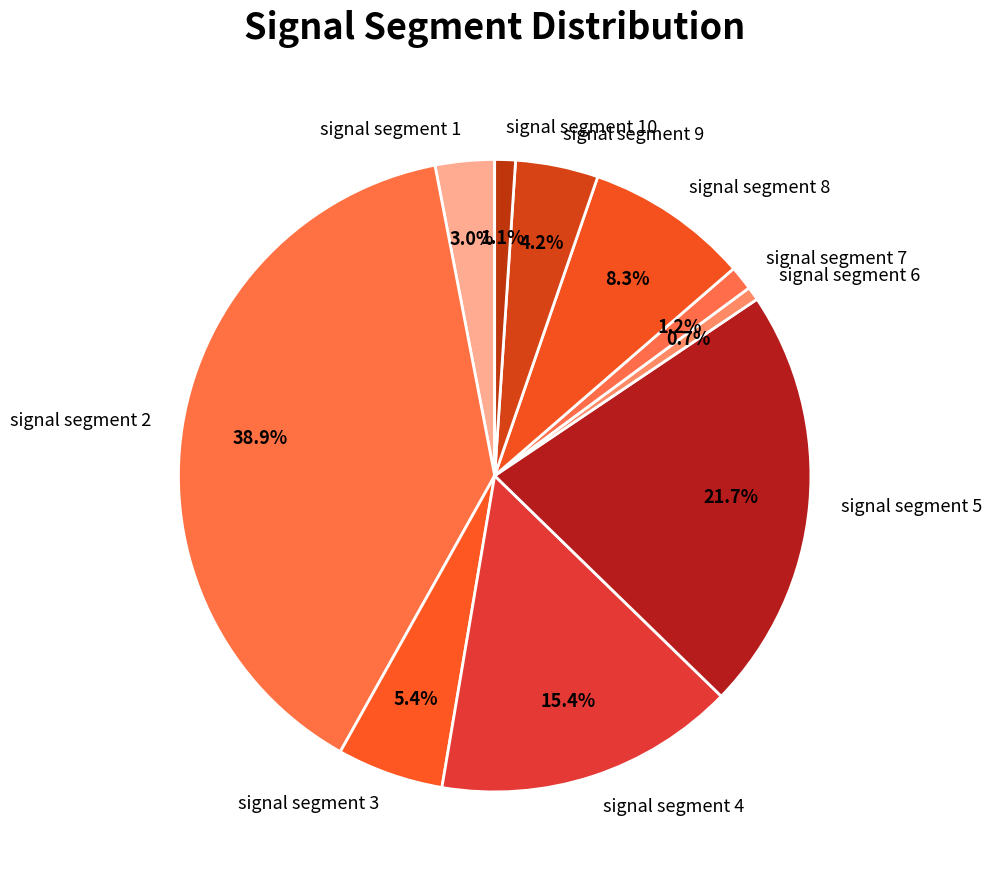

The signal segment 8 slice represents 8% of the pie. True or false?

True